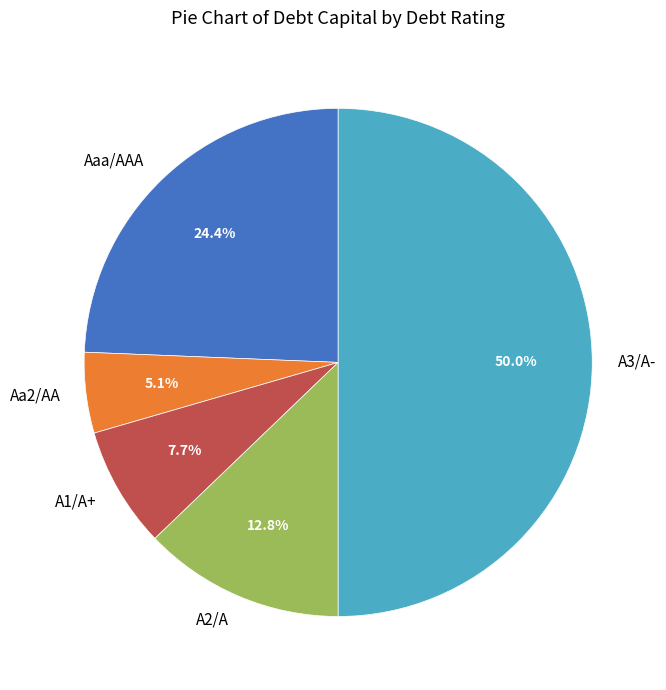

To the nearest percent, what is the combined percentage of Aa2/AA and A1/A+?

13%